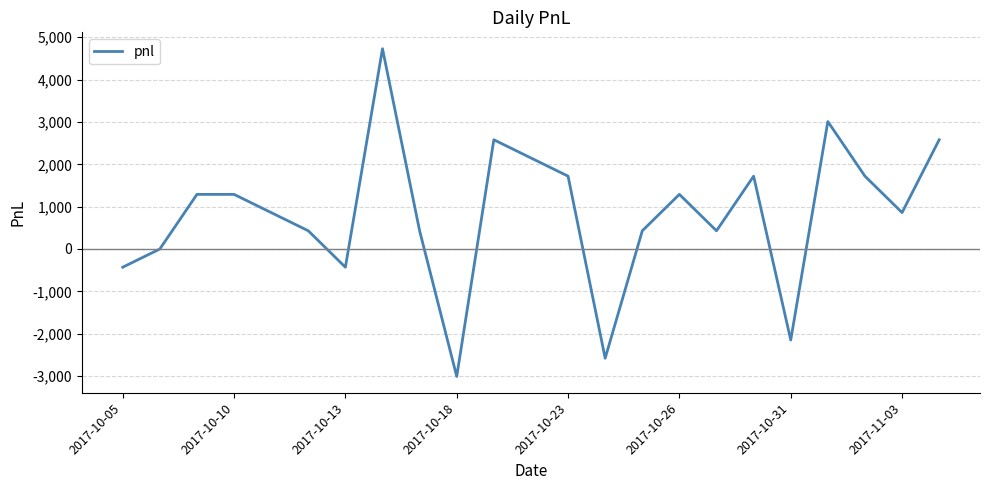

Is this an area chart (filled region under the line)?

No